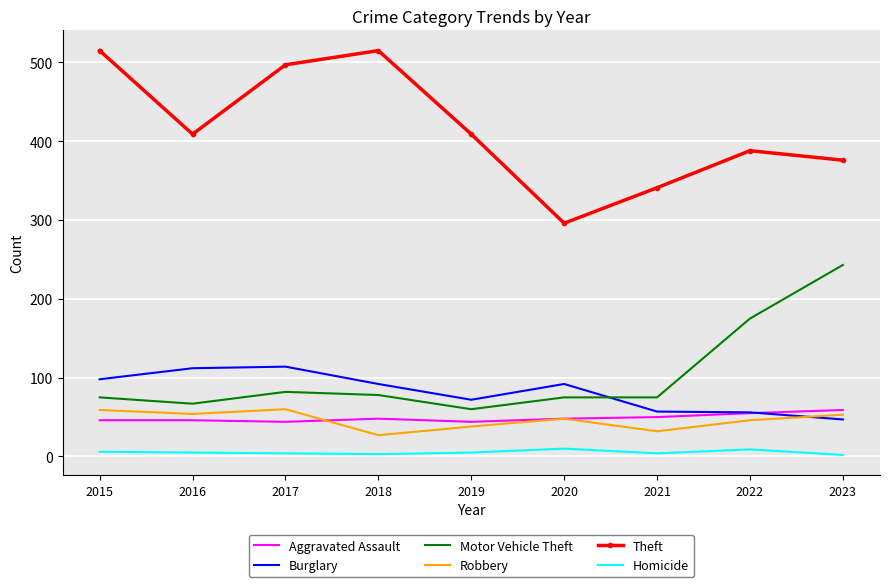

What is the average value of the Homicide series?

5